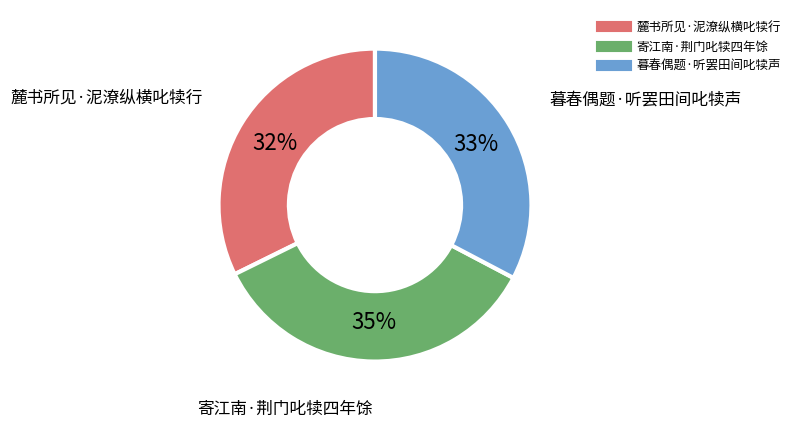

Which slice is the largest?

寄江南·荆门叱犊四年馀